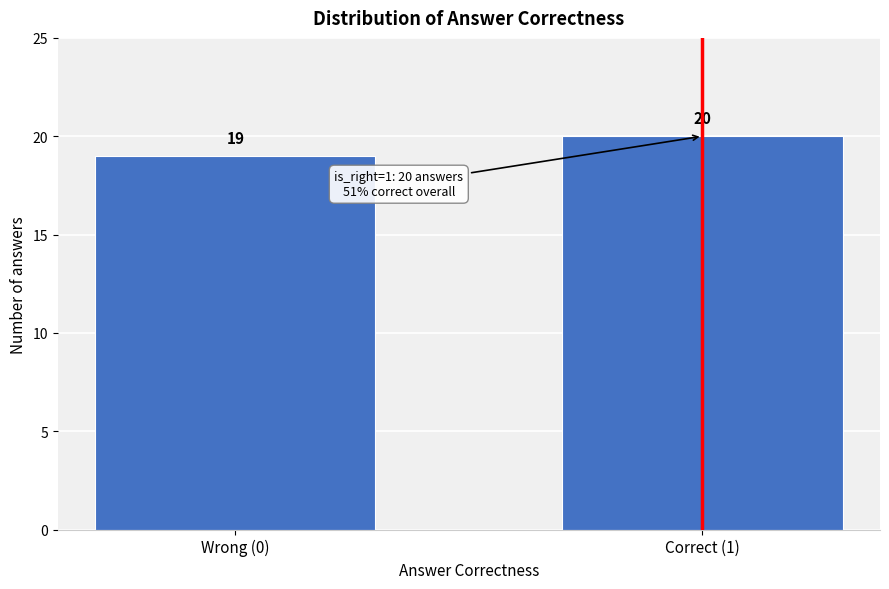

Reading left to right, what are all the values shown in this chart?

19	20